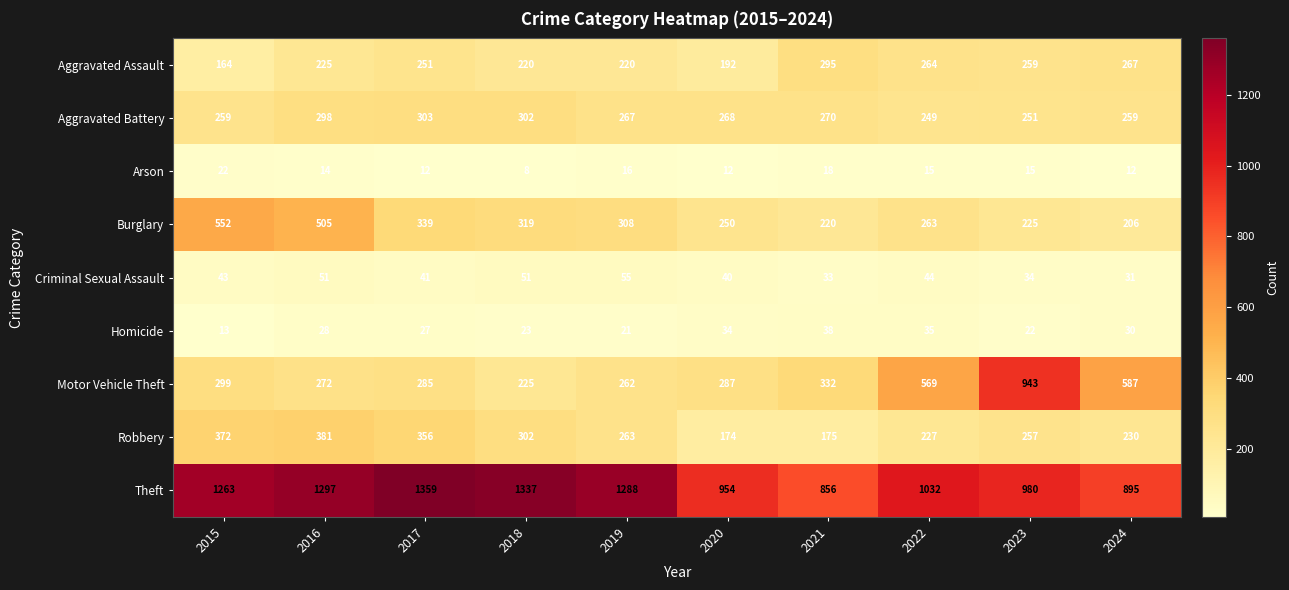

What is the total value across all series at 2017?

2973